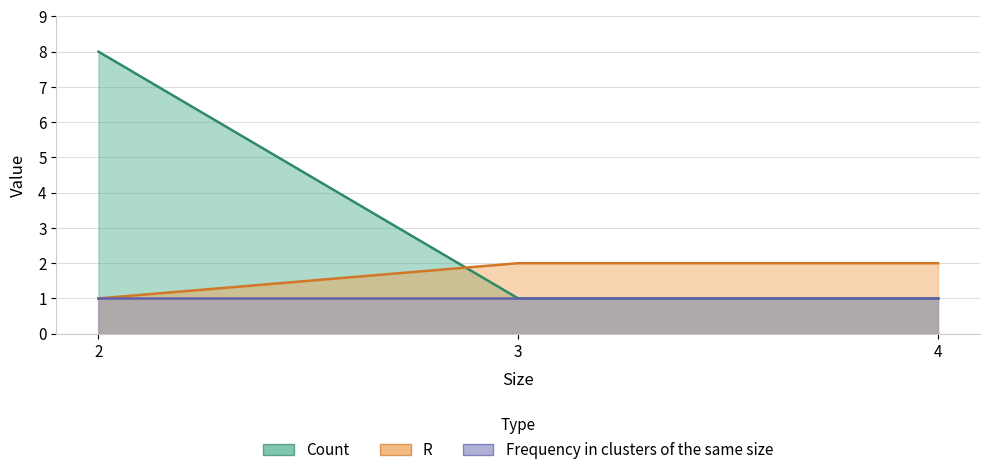

Which series has the widest spread of values?

Count